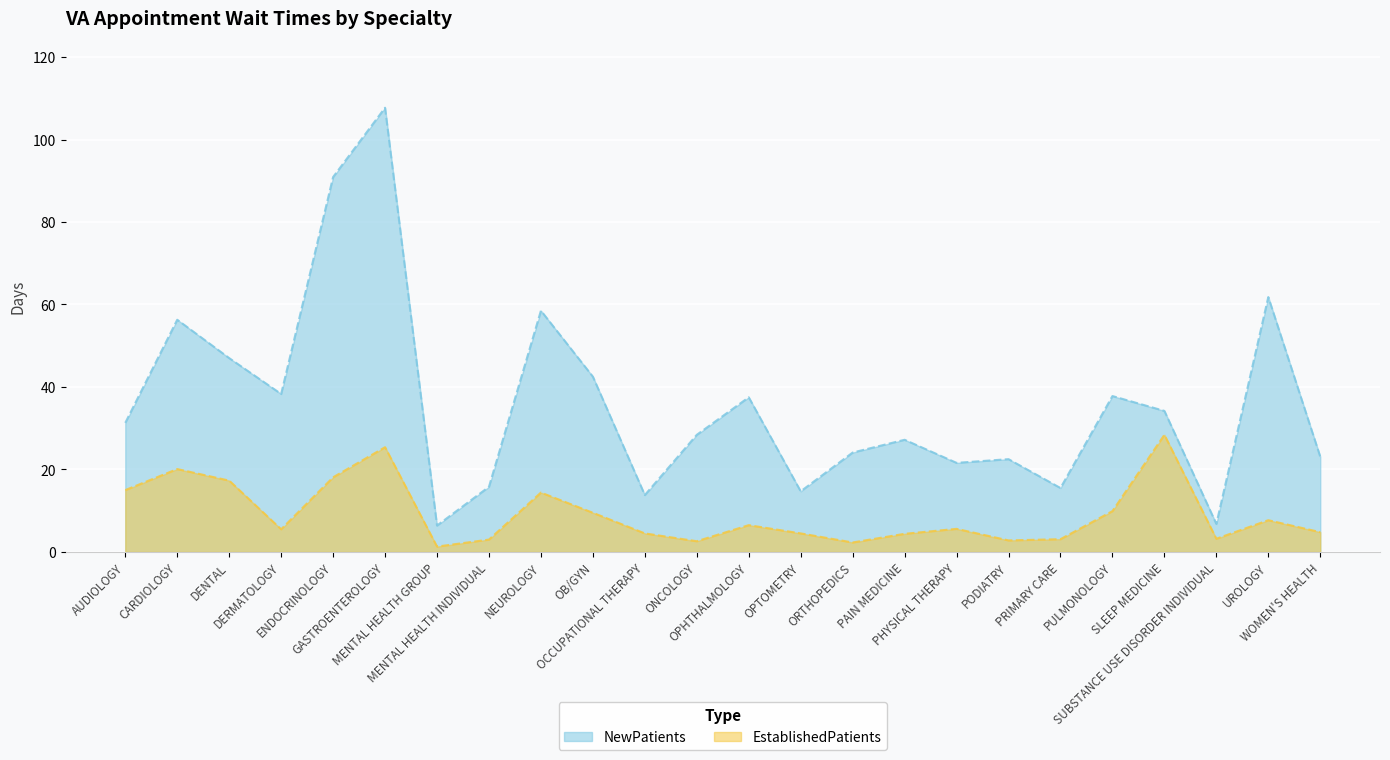

How many interior local peaks does the EstablishedPatients series have?

7